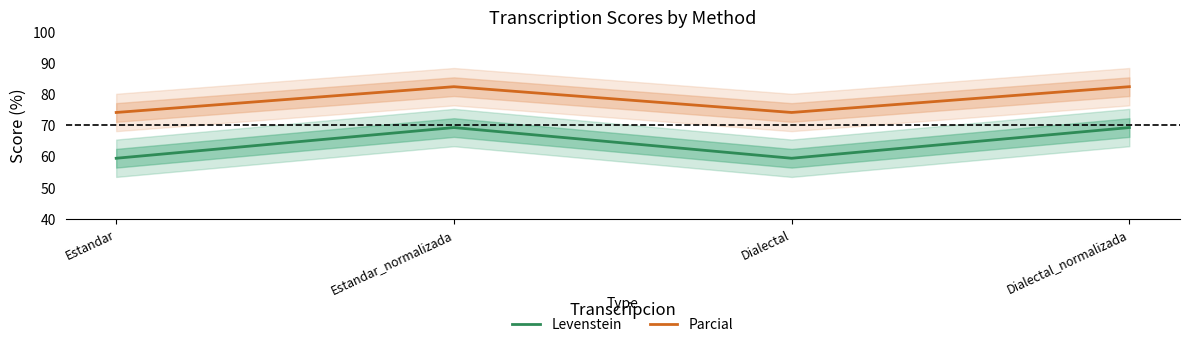

The Parcial series shows 82.4 at Estandar_normalizada. True or false?

True